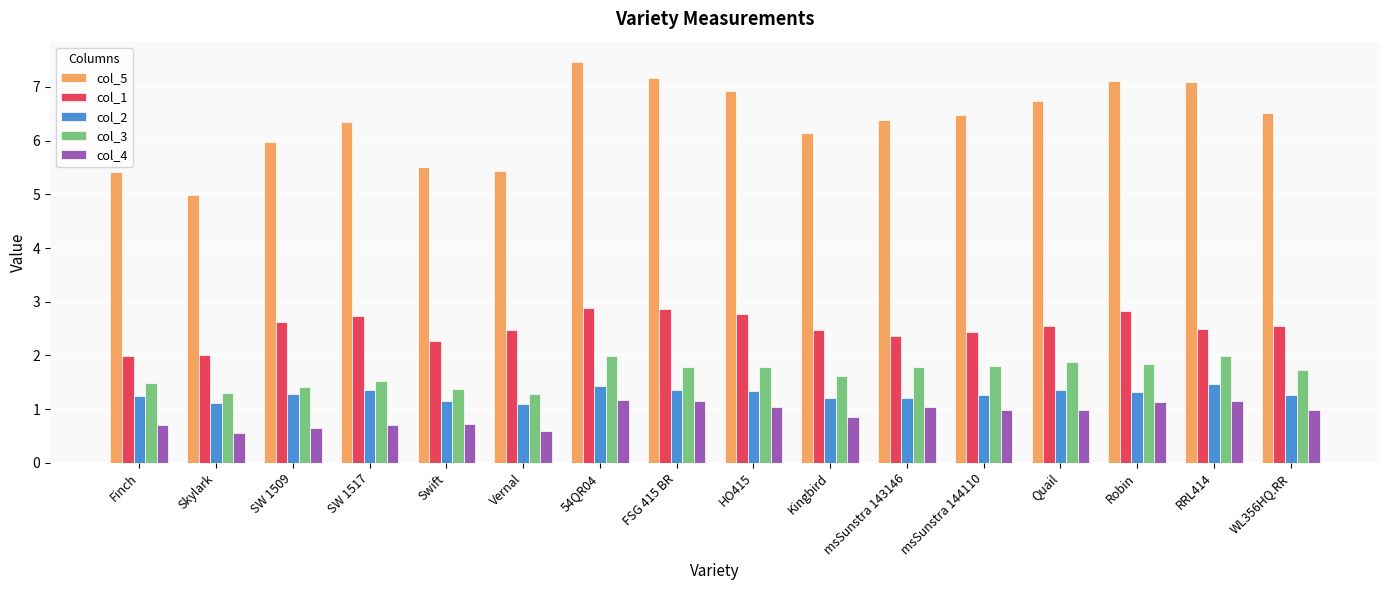

How many col_2 values are between 1 and 2?

16